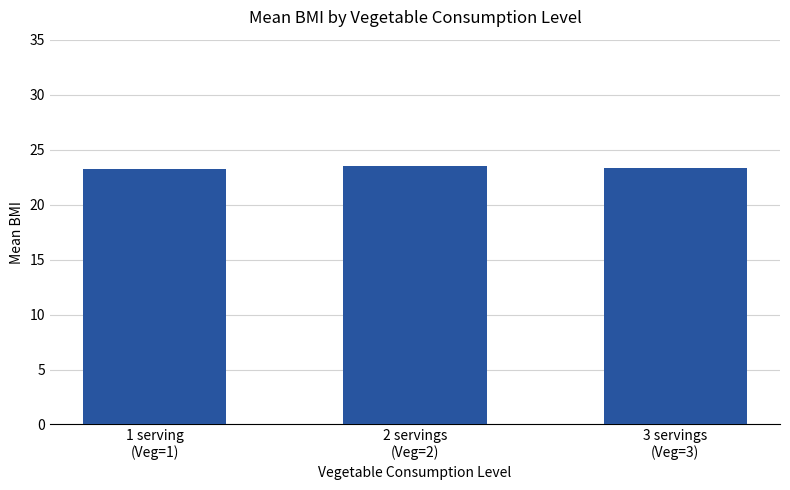

What is the sum of all values?

70.1